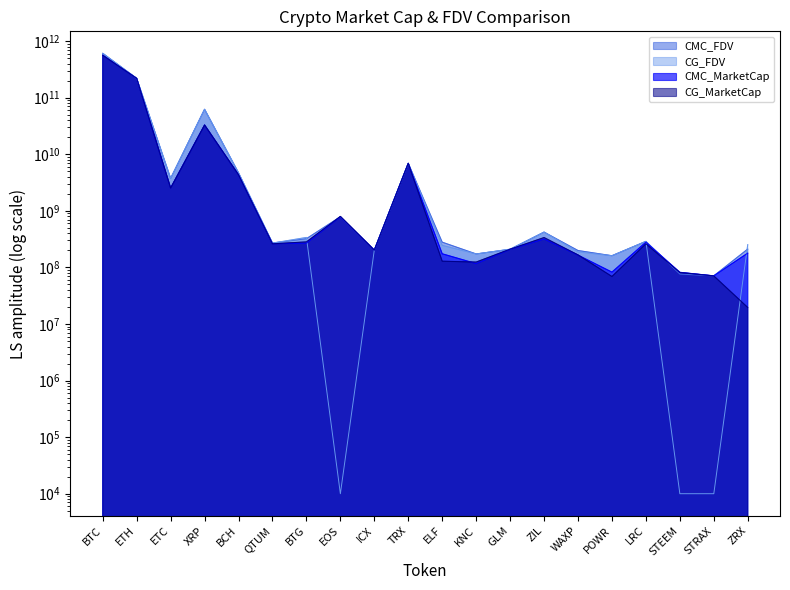

What is the difference between the CMC_MarketCap values at ZRX and ETC?

2354272515.8